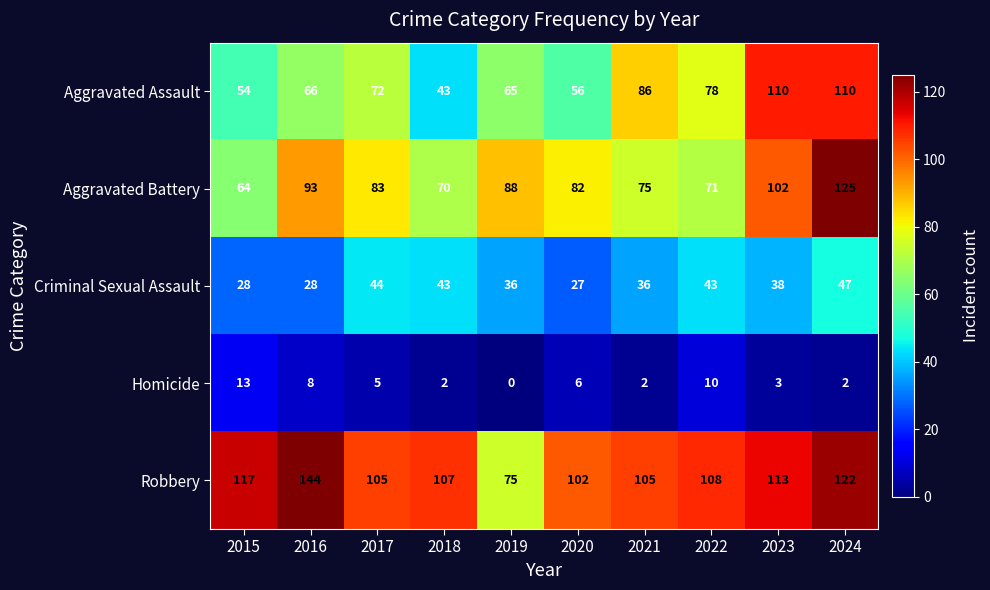

The Robbery series shows 108 at 2022. True or false?

True